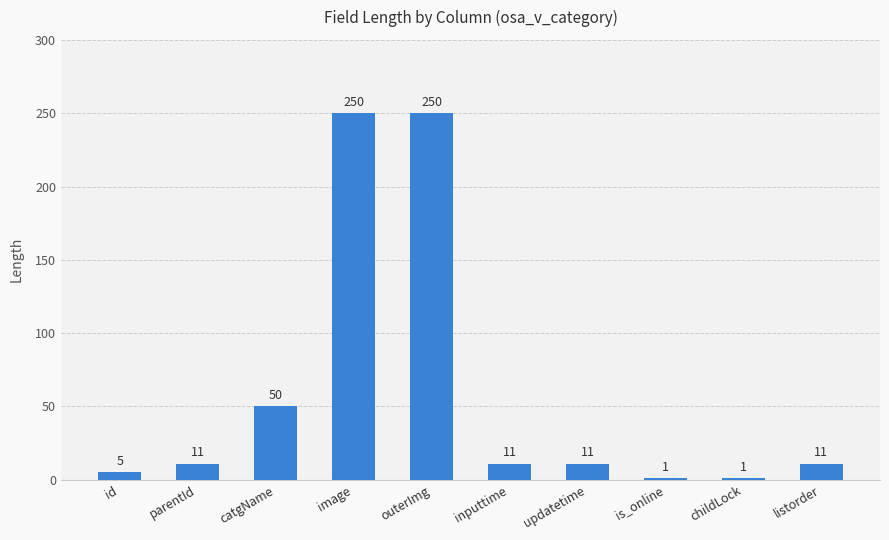

Does the chart contain any negative values?

No